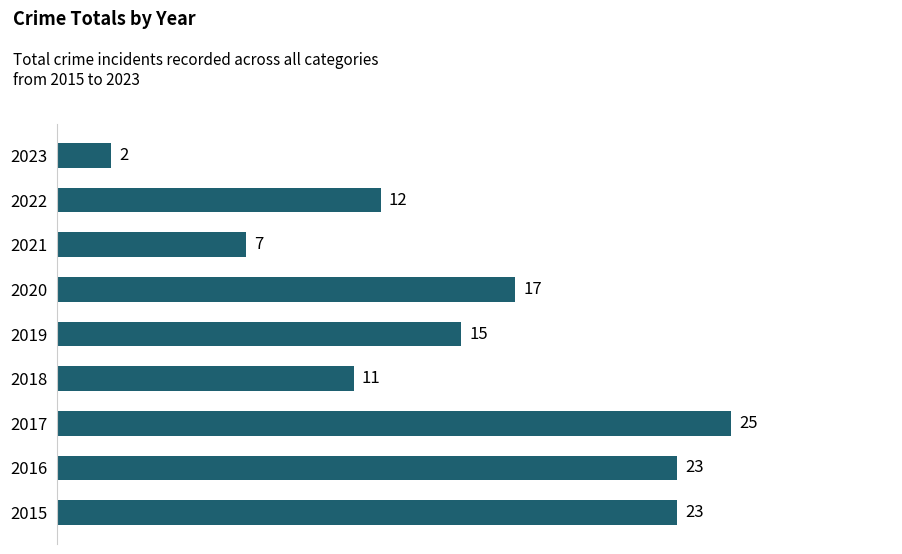

Reading bottom to top, transcribe all the data shown in this chart.

2015=23	2016=23	2017=25	2018=11	2019=15	2020=17	2021=7	2022=12	2023=2